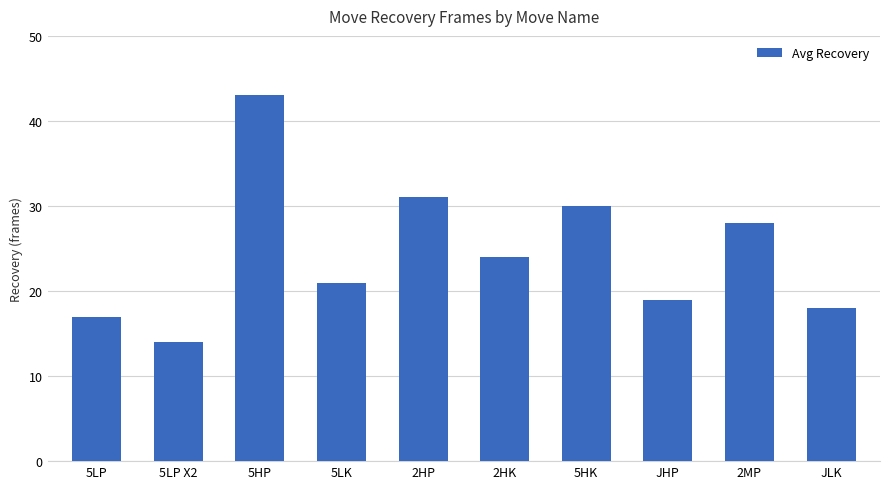

True or false: the data shows 21 at 5LK.

True